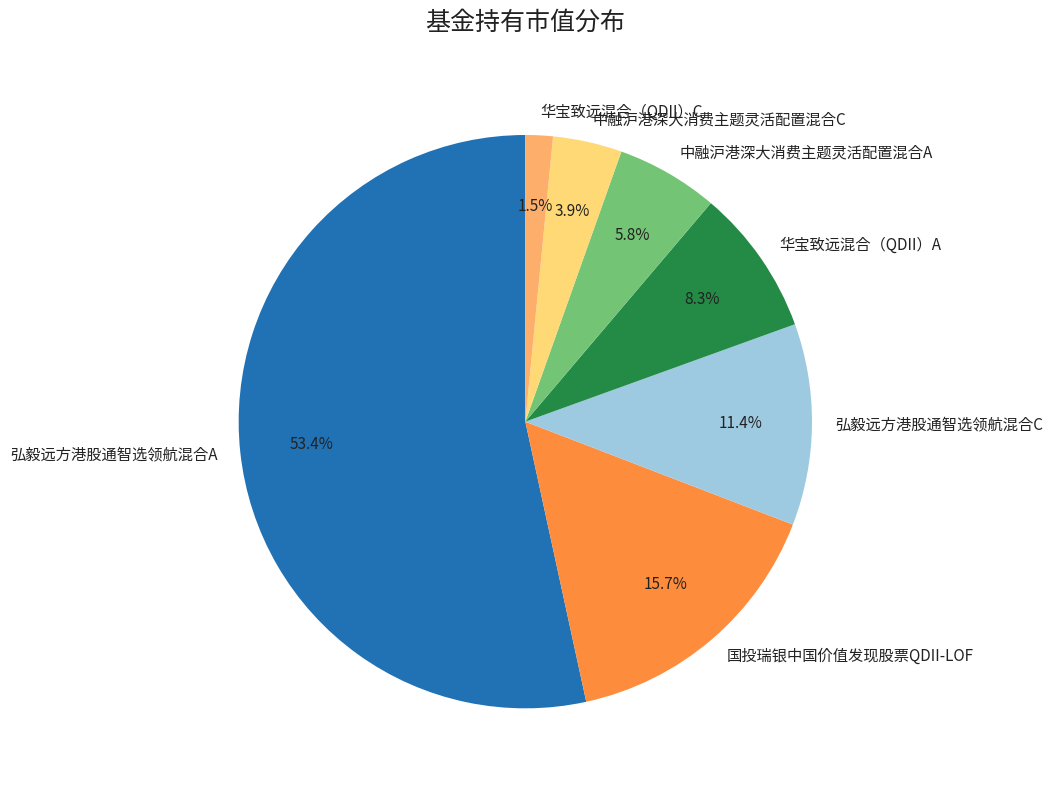

What percentage do 弘毅远方港股通智选领航混合C and 中融沪港深大消费主题灵活配置混合C together represent?

15.3%